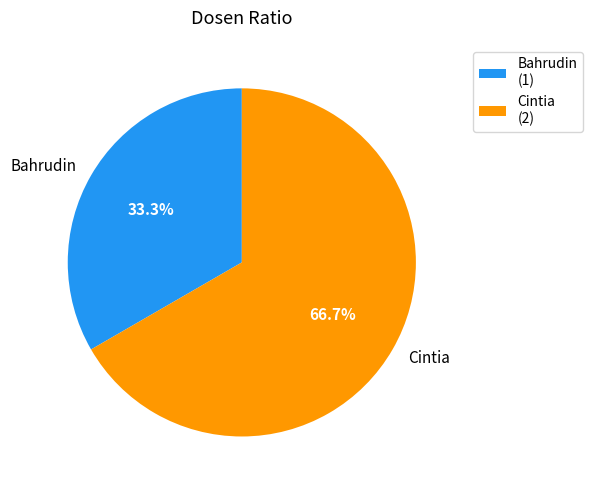

Count the number of slices in the pie.

2